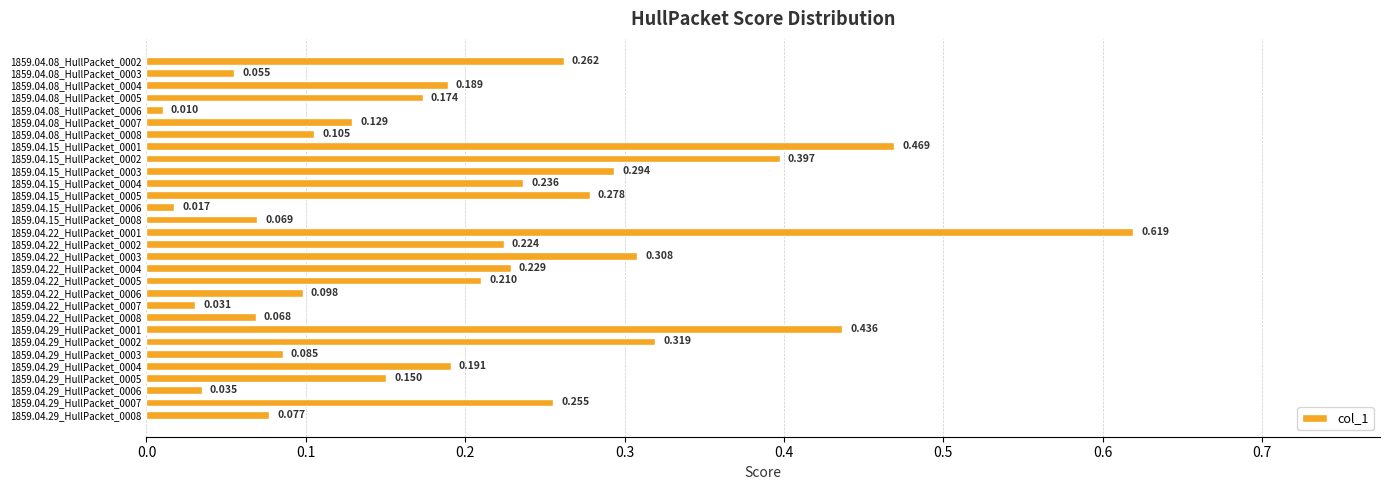

At which category does the chart reach its peak across all series?

1859.04.22_HullPacket_0001